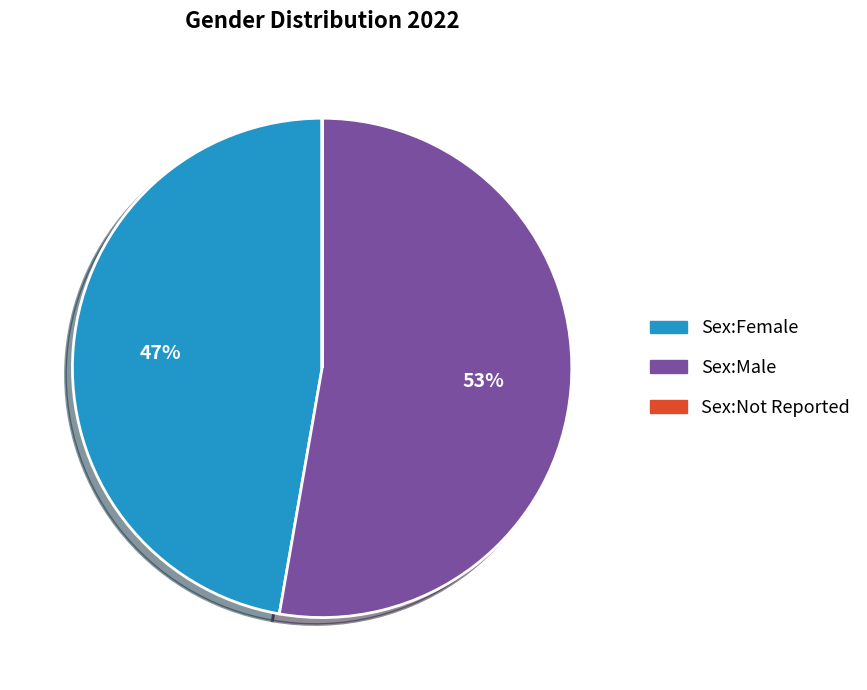

Is it true that Sex:Female is 47% of the pie?

True